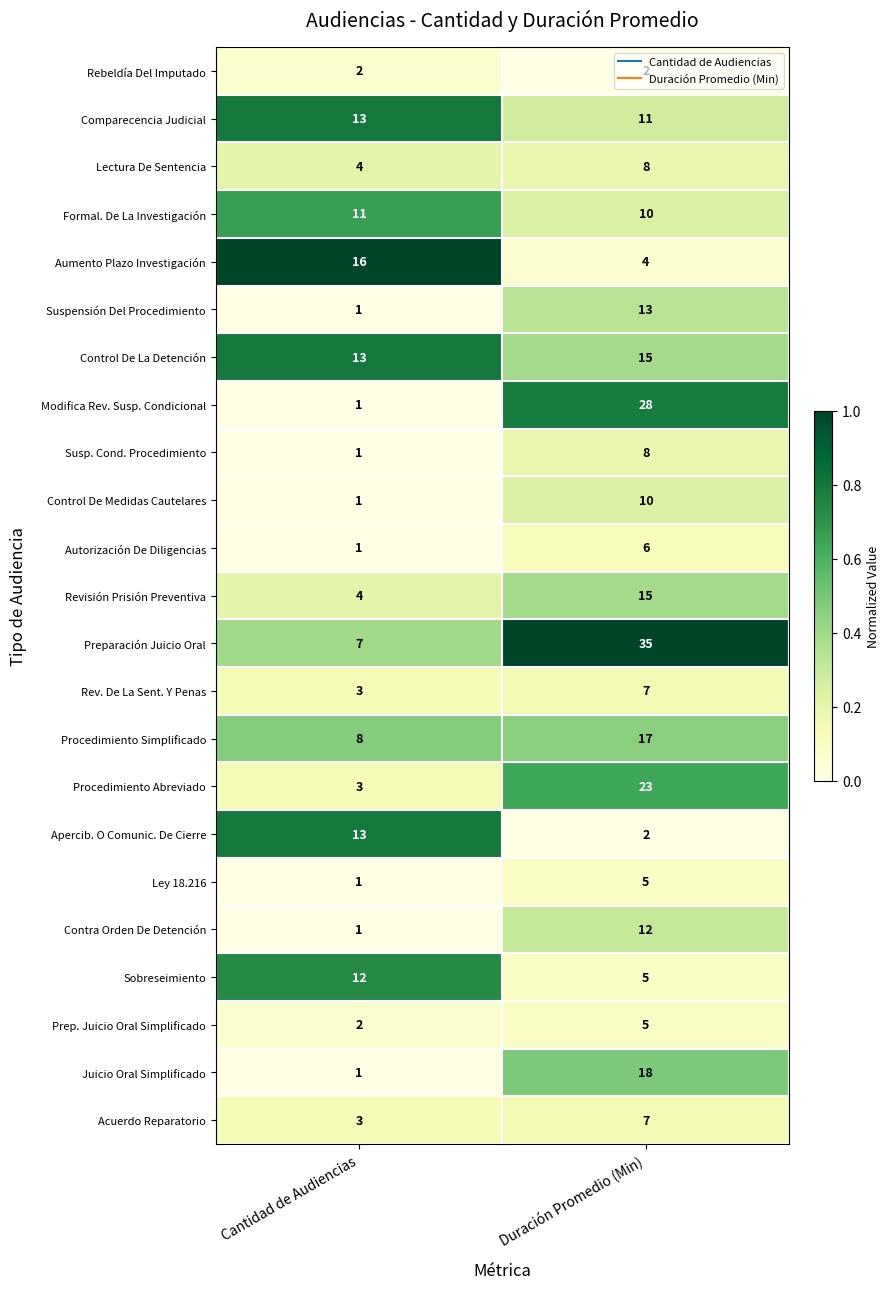

How many distinct data groups are displayed?

23